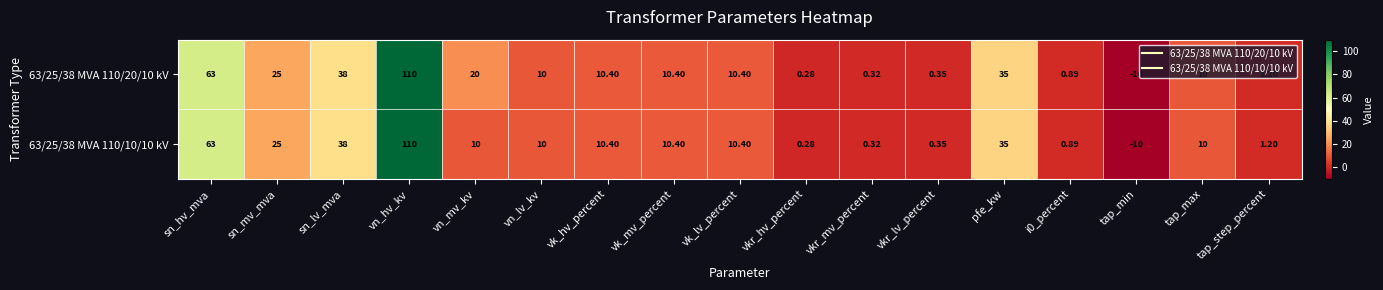

Which series has the largest total across all categories?

63/25/38 MVA 110/20/10 kV